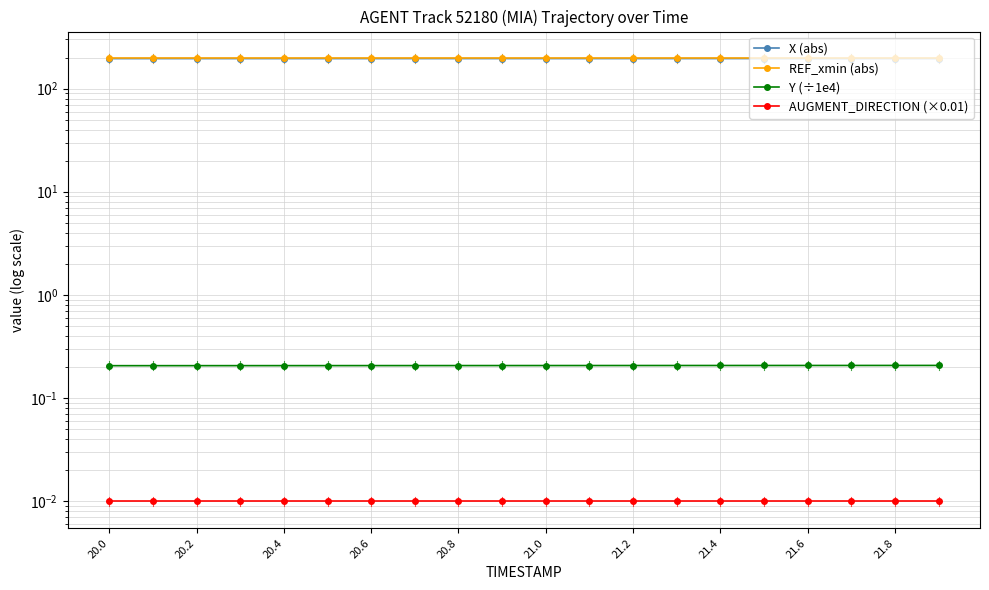

True or false: Y (÷1e4) and AUGMENT_DIRECTION (×0.01) cross at least once.

False